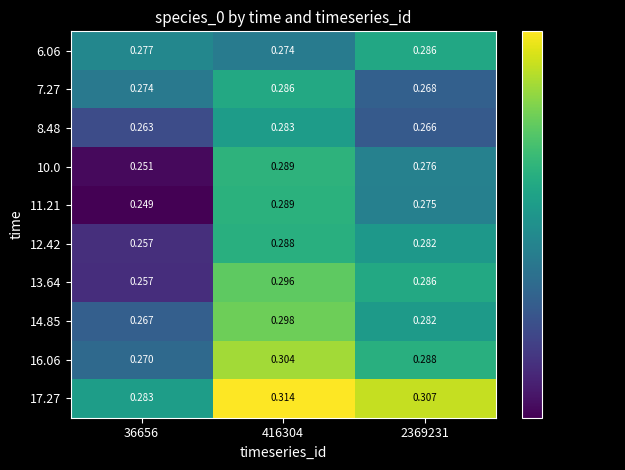

Reading left to right, what are all the values shown in this chart?

6.06: 36656=0.3	416304=0.3	2369231=0.3
7.27: 36656=0.3	416304=0.3	2369231=0.3
8.48: 36656=0.3	416304=0.3	2369231=0.3
10.0: 36656=0.3	416304=0.3	2369231=0.3
11.21: 36656=0.2	416304=0.3	2369231=0.3
12.42: 36656=0.3	416304=0.3	2369231=0.3
13.64: 36656=0.3	416304=0.3	2369231=0.3
14.85: 36656=0.3	416304=0.3	2369231=0.3
16.06: 36656=0.3	416304=0.3	2369231=0.3
17.27: 36656=0.3	416304=0.3	2369231=0.3